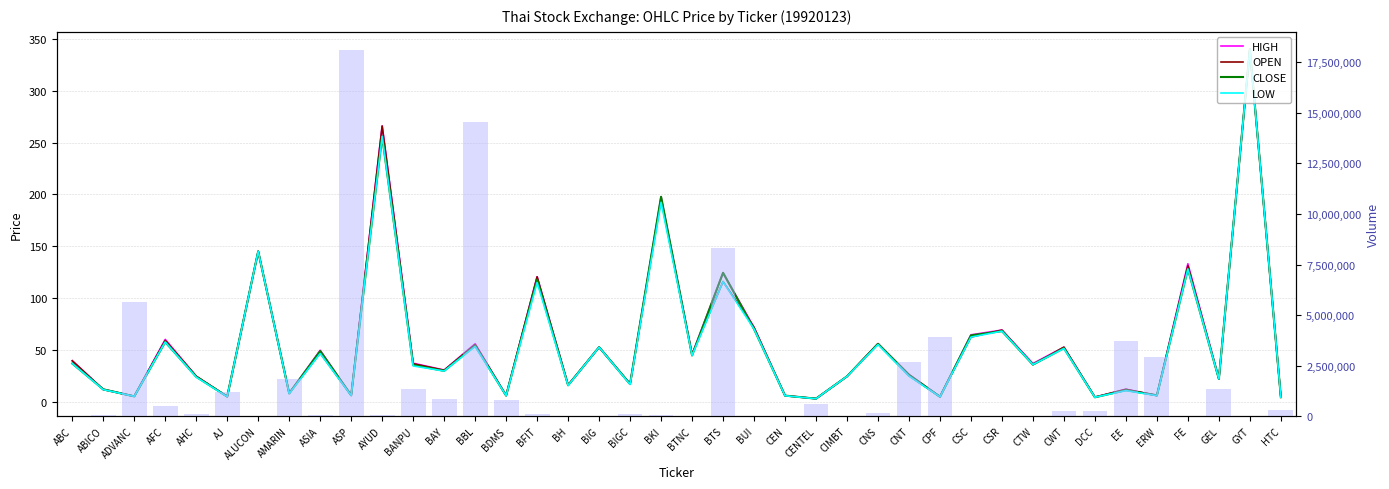

Rank the categories by OPEN value from highest to lowest.

GYT, AYUD, BKI, ALUCON, FE, BFIT, BTS, BUI, CSR, CSC, AFC, CNS, BBL, CWT, BIG, ASIA, BTNC, ABC, BANPU, CTW, BAY, CNT, AHC, CIMBT, GEL, BIGC, BH, EE, ABICO, AMARIN, ASP, BDMS, ERW, CEN, ADVANC, AJ, CPF, HTC, DCC, CENTEL